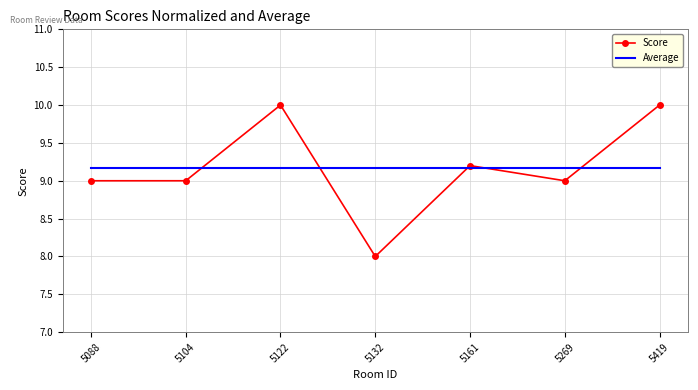

At how many categories does at least one series exceed 8?

7